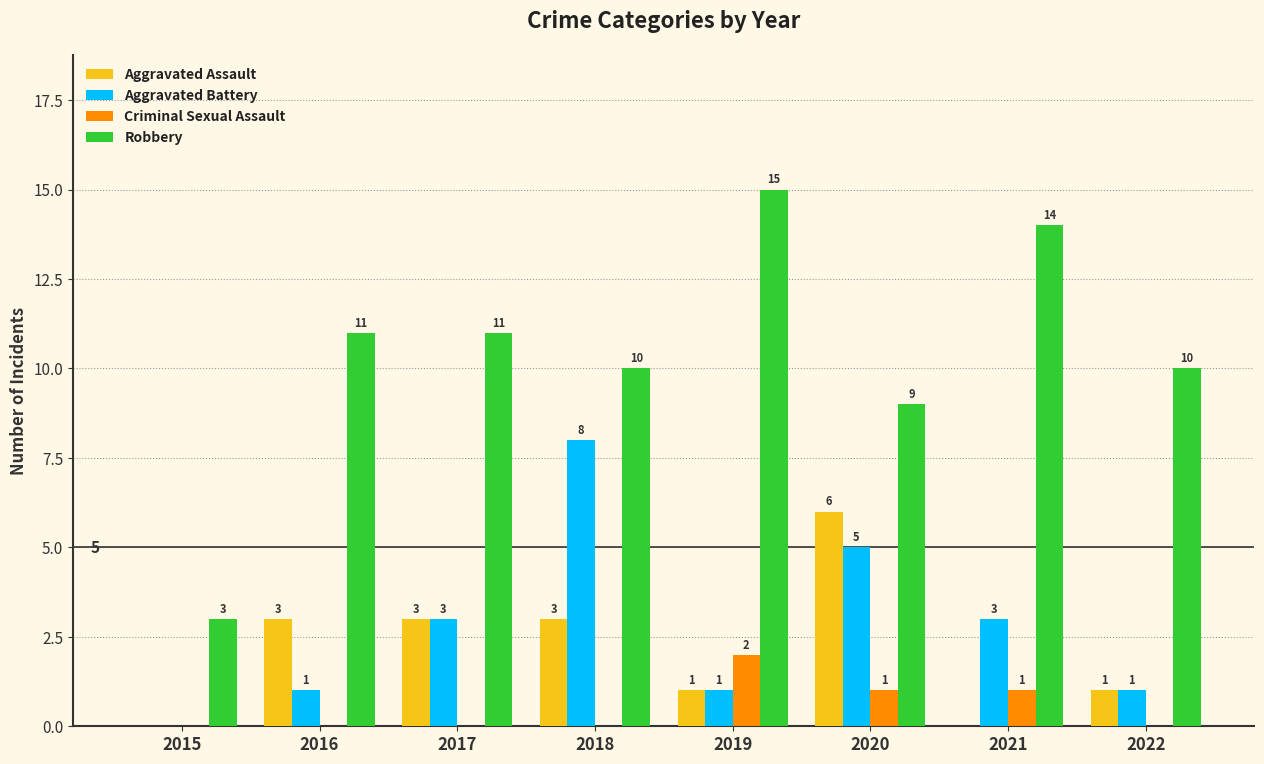

The value of Aggravated Battery at 2016 is 0. True or false?

False